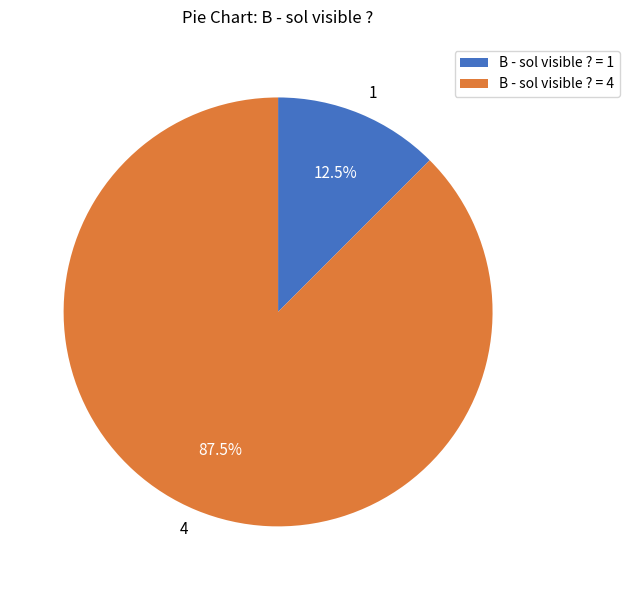

How many slices are in this pie chart?

2